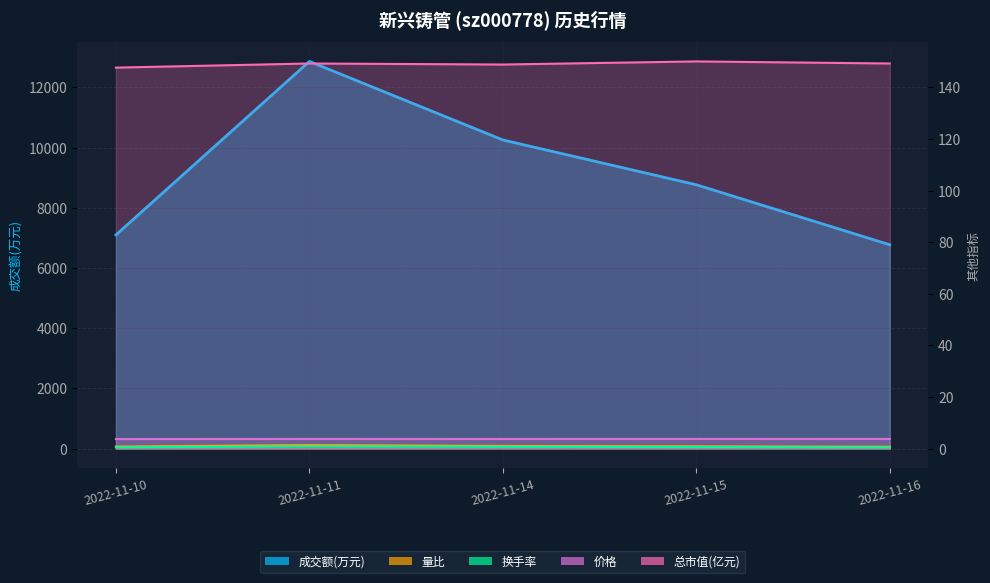

Is the value of 换手率 at 2022-11-14 greater than the value of 量比 at 2022-11-10?

No